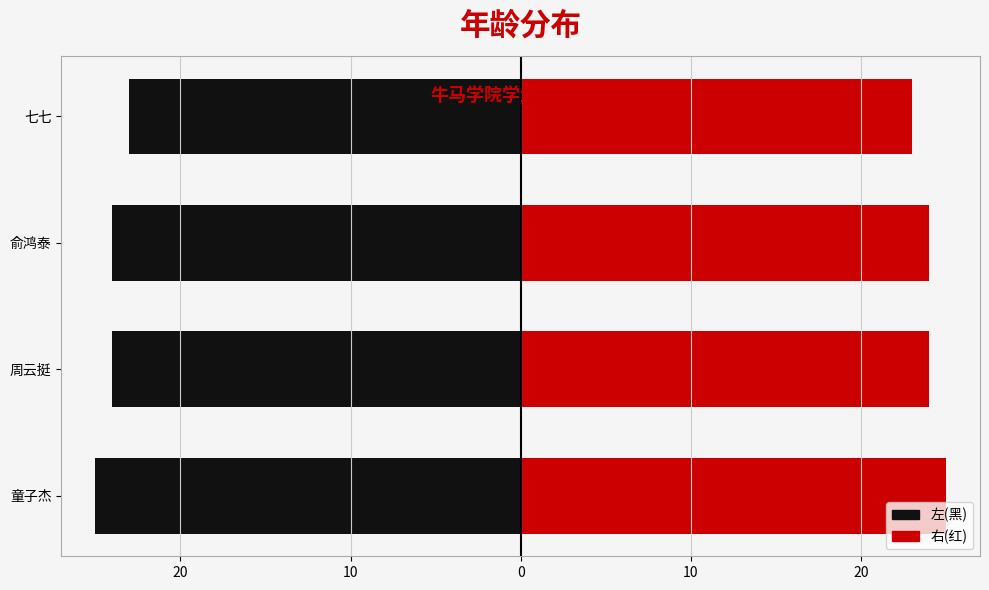

What is the lowest value of the 左(黑) series?

-25